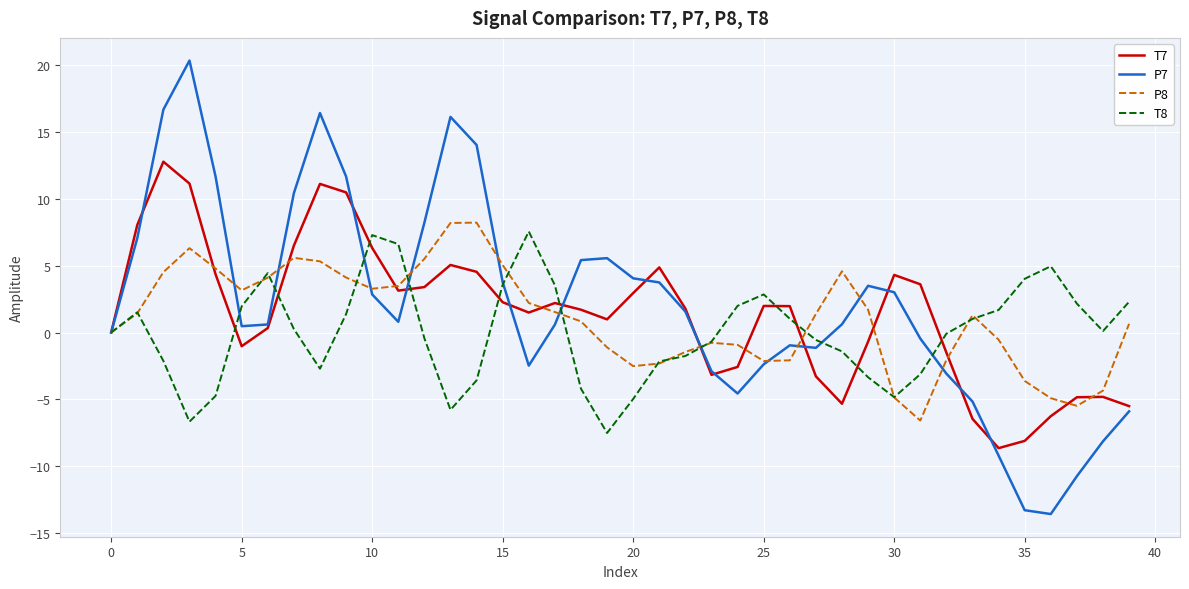

What is the maximum value for T7?

12.8